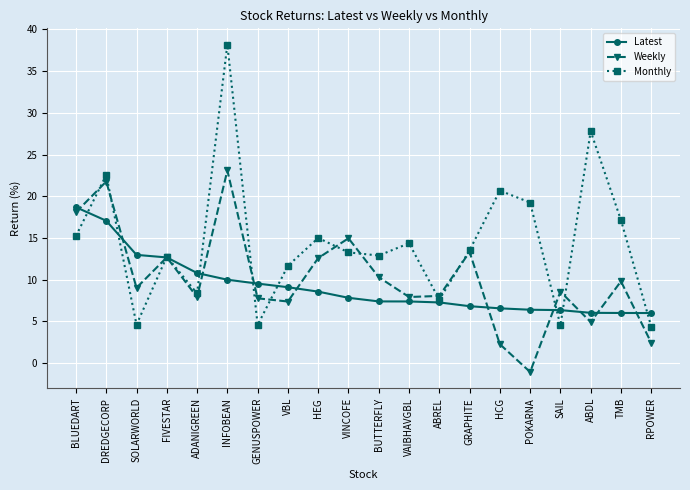

What is the average value of the Latest series?

9.2